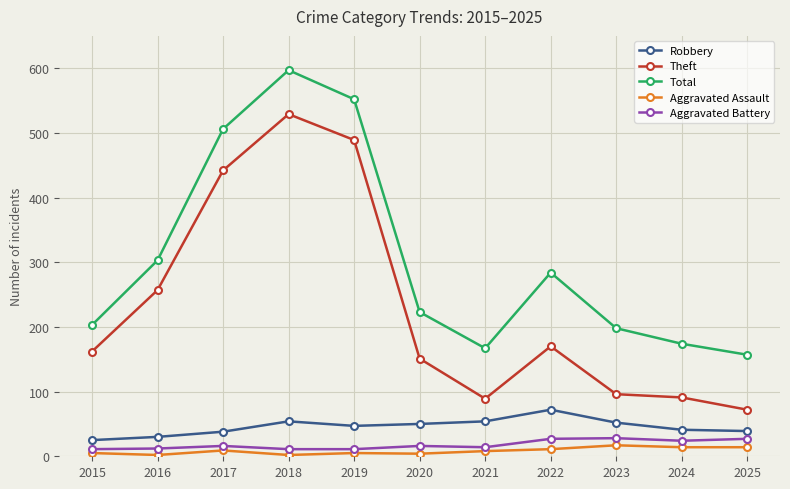

What is the sum of all Aggravated Battery values?

197